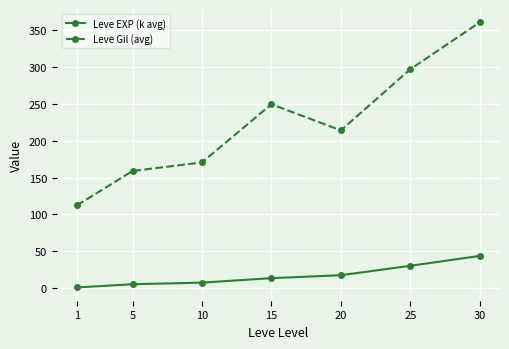

What is the minimum value shown in the chart?

0.9